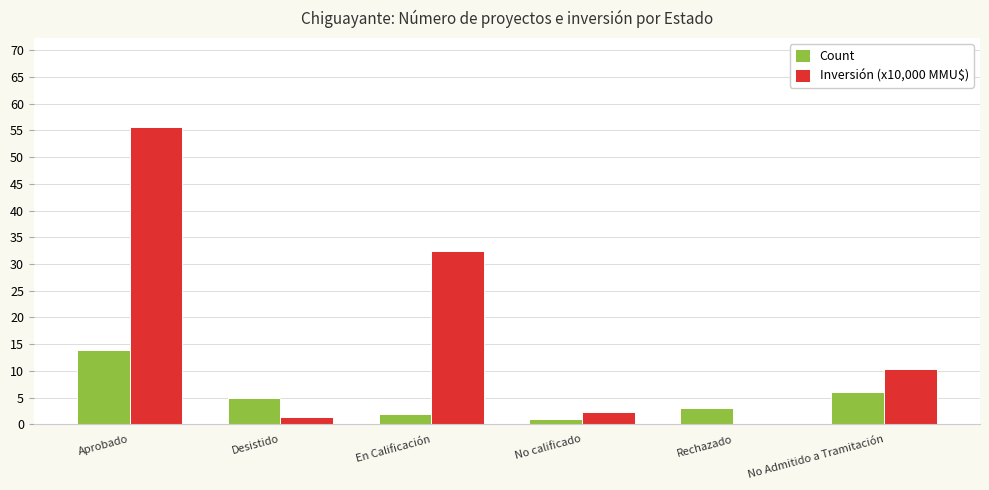

What is the sum of all Inversión (x10,000 MMU$) values?

101.9